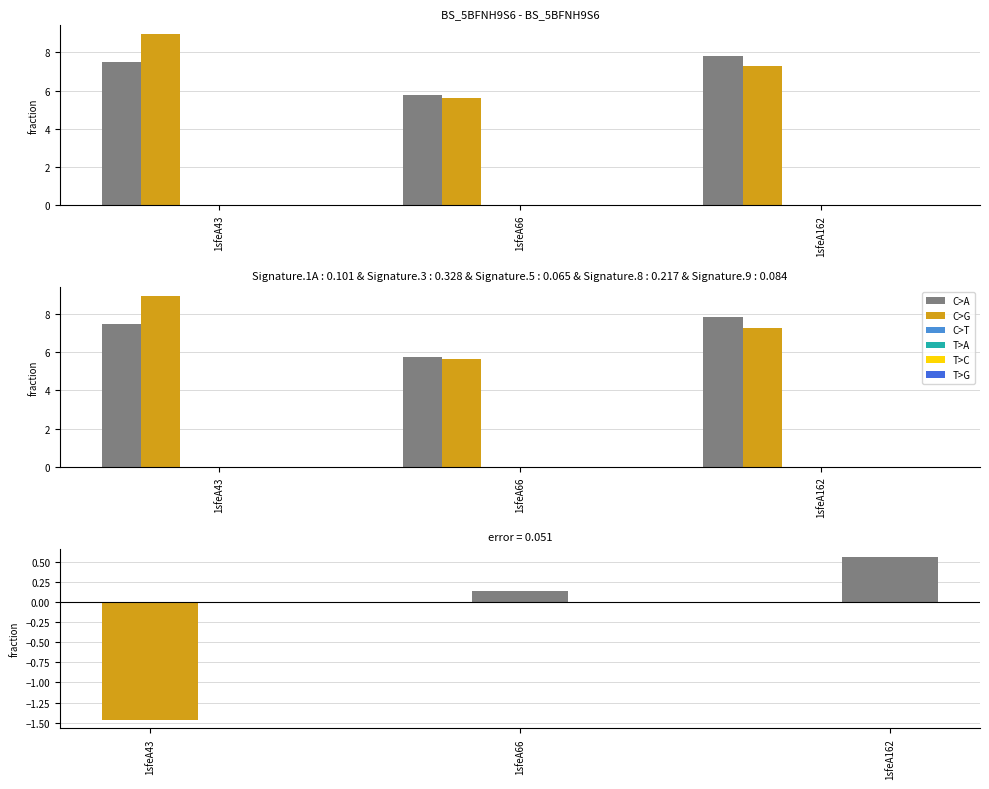

Between 1sfeA162 and 1sfeA66, which is larger?

1sfeA162